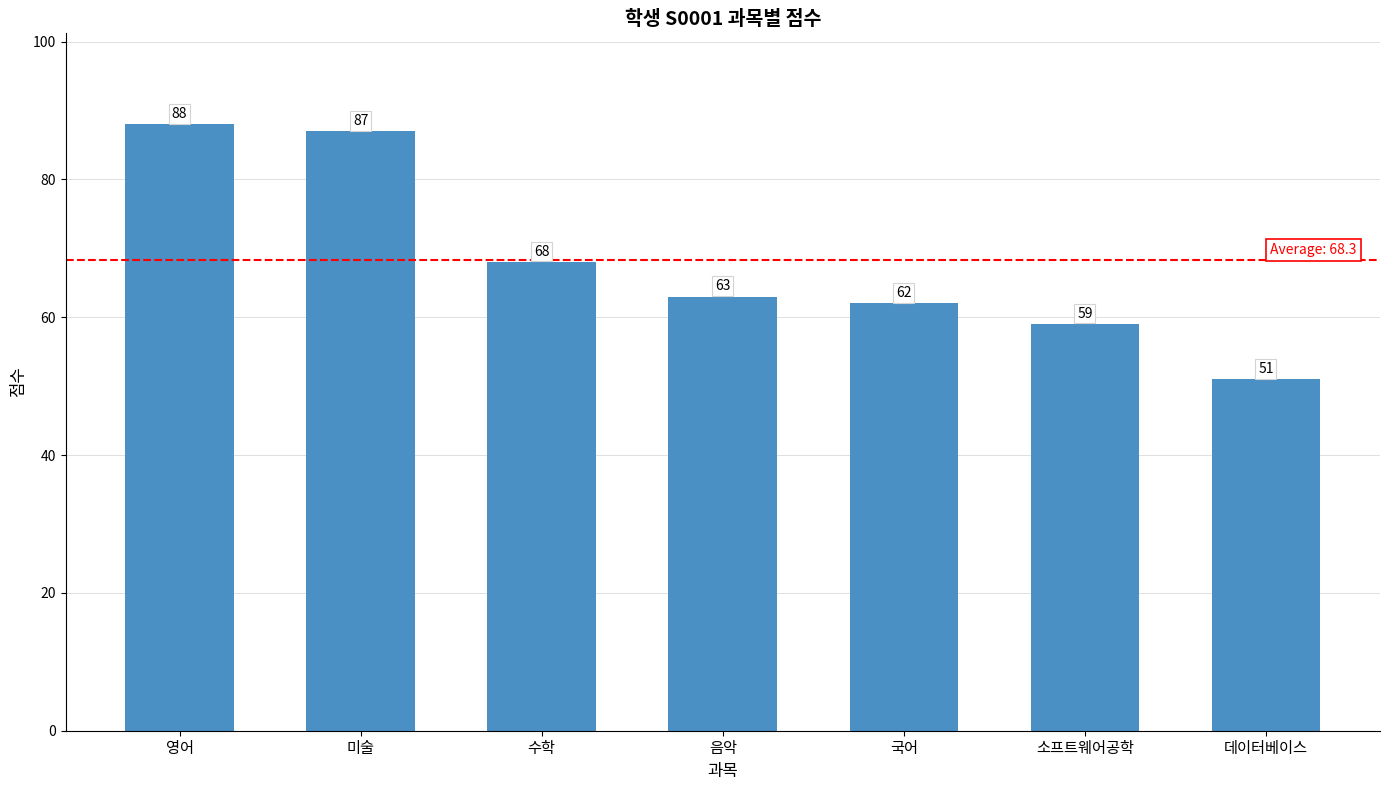

Rank the categories by value from lowest to highest.

데이터베이스, 소프트웨어공학, 국어, 음악, 수학, 미술, 영어